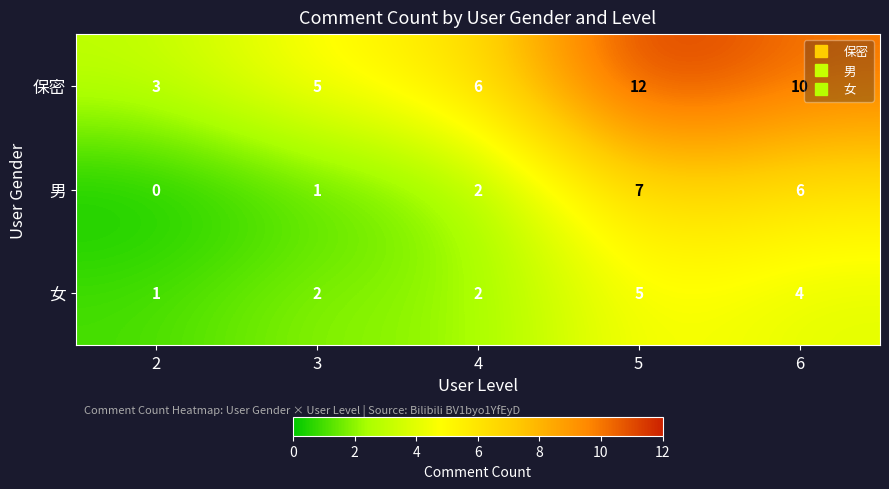

Count the number of data series in this chart.

3